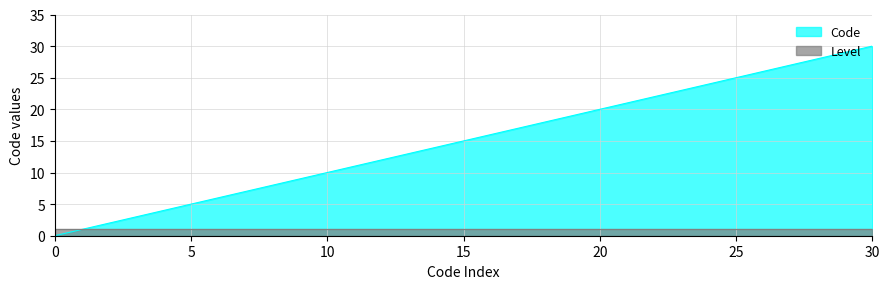

Rank the series by their maximum value, from highest to lowest.

Code, Level